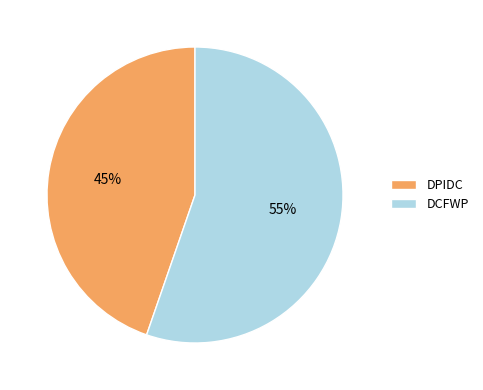

To the nearest percent, what is the average slice percentage?

50%